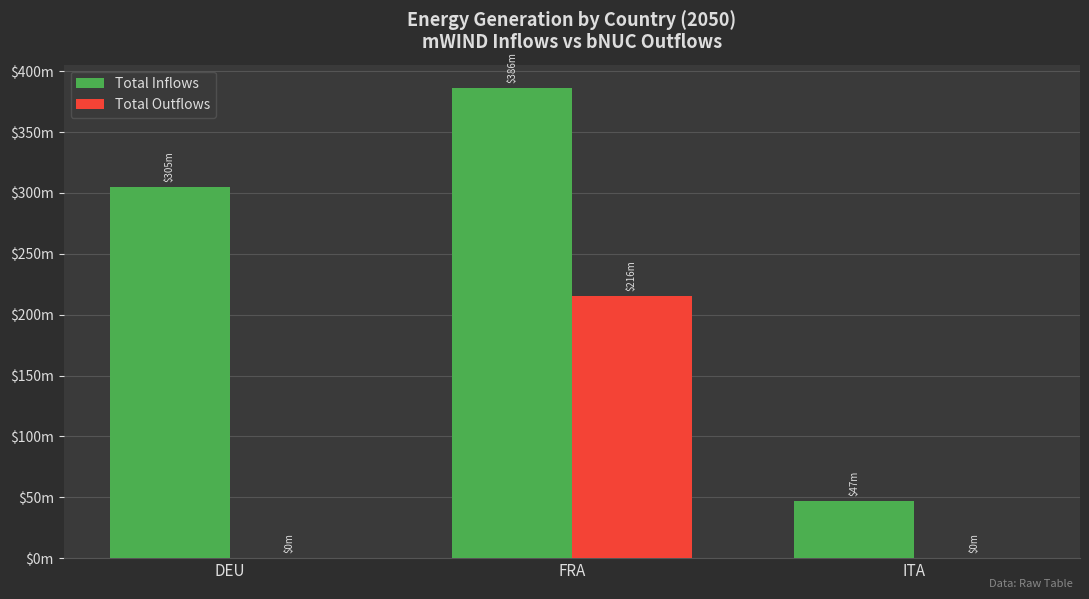

At how many categories does at least one series exceed 222?

2